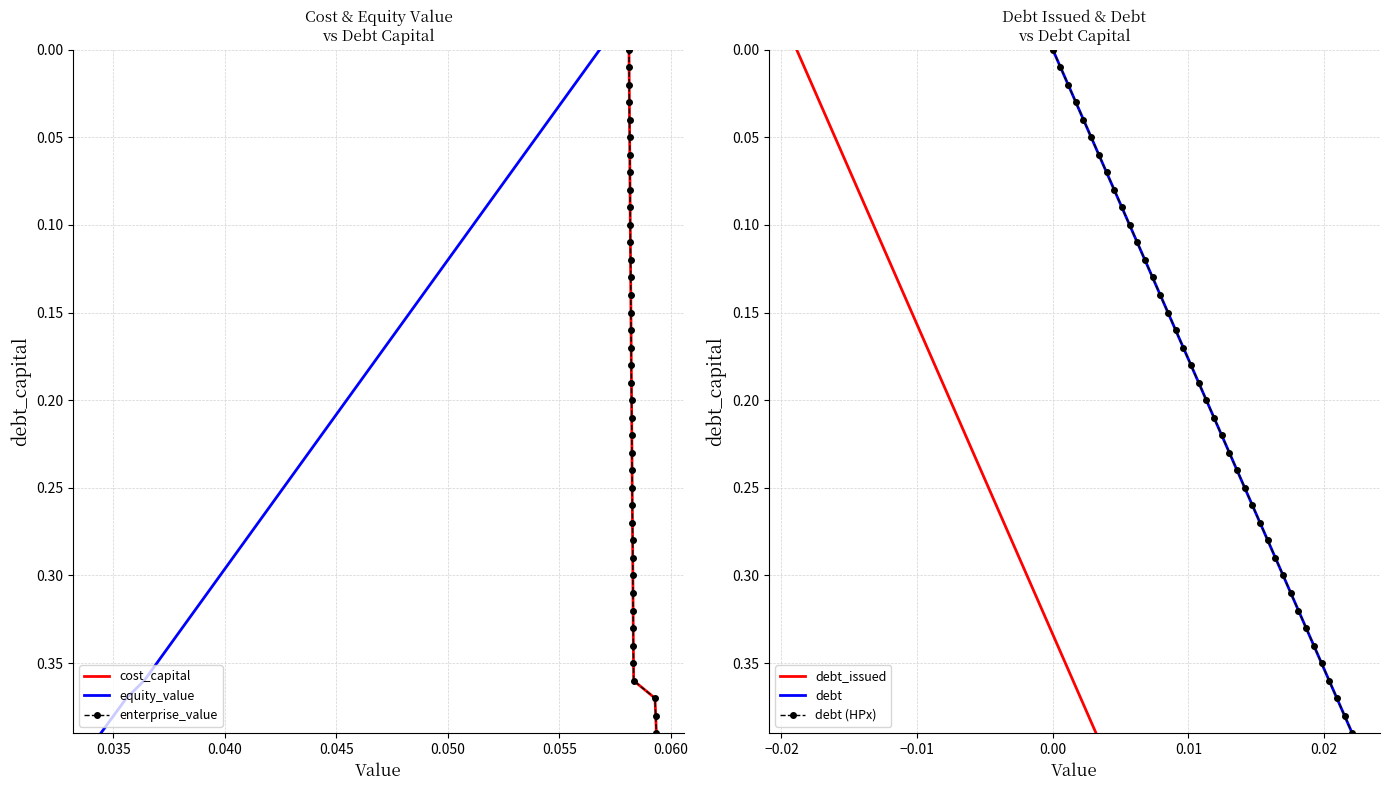

Reading left to right, list all the values displayed in this chart.

cost_capital: 0.0	0.0	0.0	0.0	0.0	0.1	0.1	0.1	0.1	0.1	0.1	0.1	0.1	0.1	0.1	0.1	0.2	0.2	0.2	0.2	0.2	0.2	0.2	0.2	0.2	0.2	0.3	0.3	0.3	0.3	0.3	0.3	0.3	0.3	0.3	0.3	0.4	0.4	0.4	0.4
equity_value: 0.0	0.0	0.0	0.0	0.0	0.1	0.1	0.1	0.1	0.1	0.1	0.1	0.1	0.1	0.1	0.1	0.2	0.2	0.2	0.2	0.2	0.2	0.2	0.2	0.2	0.2	0.3	0.3	0.3	0.3	0.3	0.3	0.3	0.3	0.3	0.3	0.4	0.4	0.4	0.4
enterprise_value: 0.0	0.0	0.0	0.0	0.0	0.1	0.1	0.1	0.1	0.1	0.1	0.1	0.1	0.1	0.1	0.1	0.2	0.2	0.2	0.2	0.2	0.2	0.2	0.2	0.2	0.2	0.3	0.3	0.3	0.3	0.3	0.3	0.3	0.3	0.3	0.3	0.4	0.4	0.4	0.4
debt_issued: 0.0	0.0	0.0	0.0	0.0	0.1	0.1	0.1	0.1	0.1	0.1	0.1	0.1	0.1	0.1	0.1	0.2	0.2	0.2	0.2	0.2	0.2	0.2	0.2	0.2	0.2	0.3	0.3	0.3	0.3	0.3	0.3	0.3	0.3	0.3	0.3	0.4	0.4	0.4	0.4
debt: 0.0	0.0	0.0	0.0	0.0	0.1	0.1	0.1	0.1	0.1	0.1	0.1	0.1	0.1	0.1	0.1	0.2	0.2	0.2	0.2	0.2	0.2	0.2	0.2	0.2	0.2	0.3	0.3	0.3	0.3	0.3	0.3	0.3	0.3	0.3	0.3	0.4	0.4	0.4	0.4
debt (HPx): 0.0	0.0	0.0	0.0	0.0	0.1	0.1	0.1	0.1	0.1	0.1	0.1	0.1	0.1	0.1	0.1	0.2	0.2	0.2	0.2	0.2	0.2	0.2	0.2	0.2	0.2	0.3	0.3	0.3	0.3	0.3	0.3	0.3	0.3	0.3	0.3	0.4	0.4	0.4	0.4